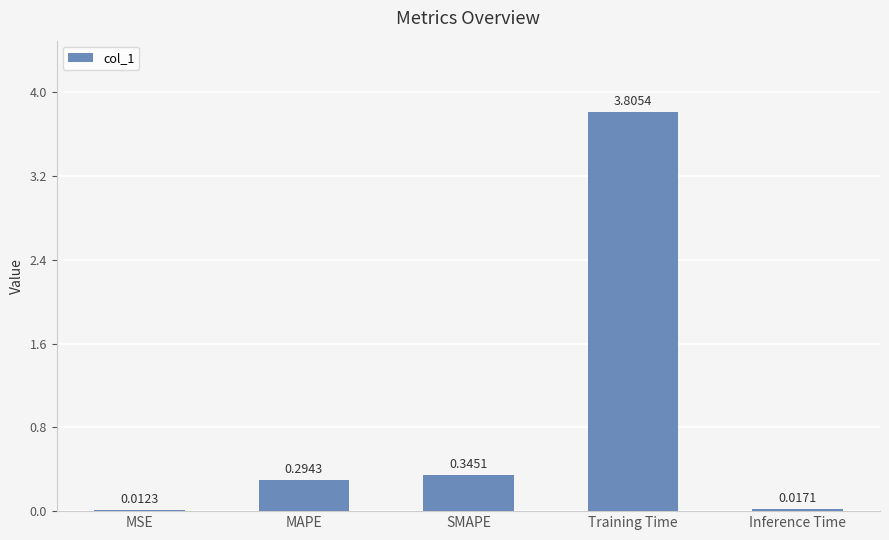

How many data points does each series have?

5